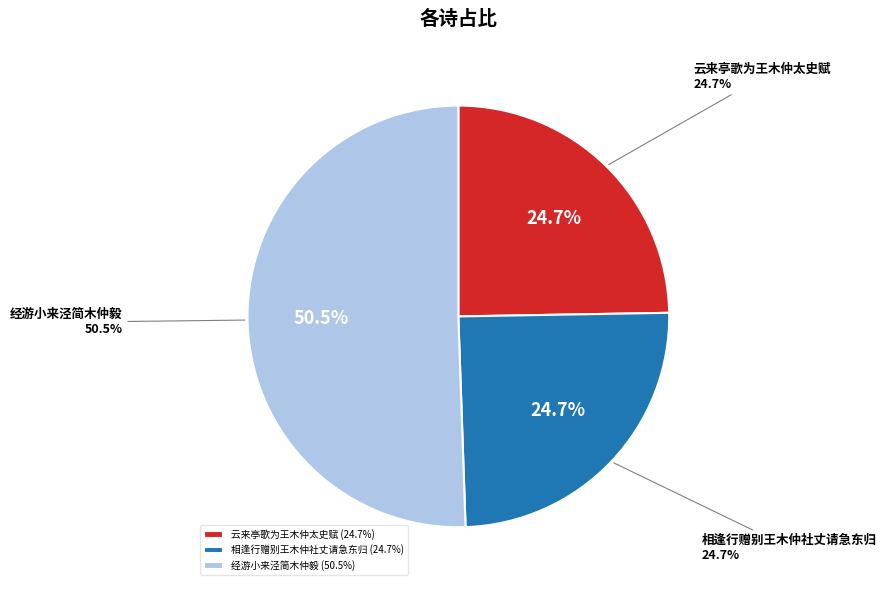

What percentage is the 相逢行赠别王木仲社丈请急东归 slice, to the nearest percent?

25%